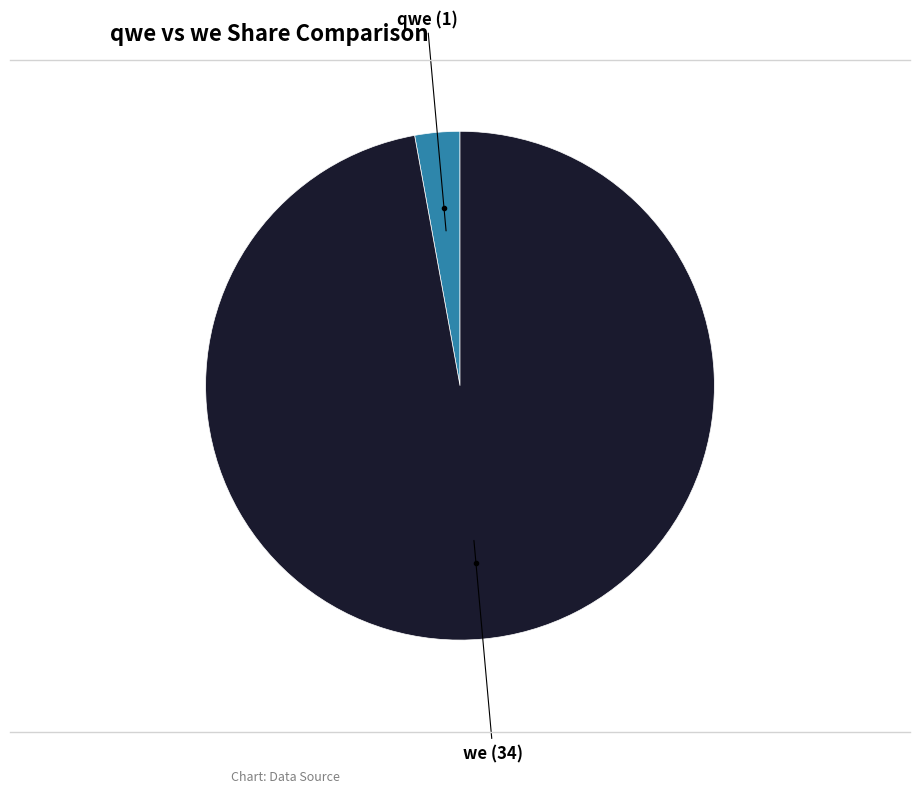

Does any single category account for the majority?

Yes